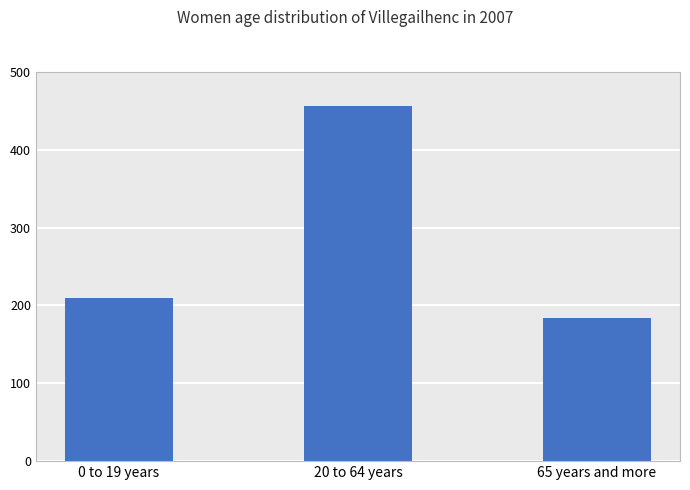

Rank the categories by value from lowest to highest.

65 years and more, 0 to 19 years, 20 to 64 years